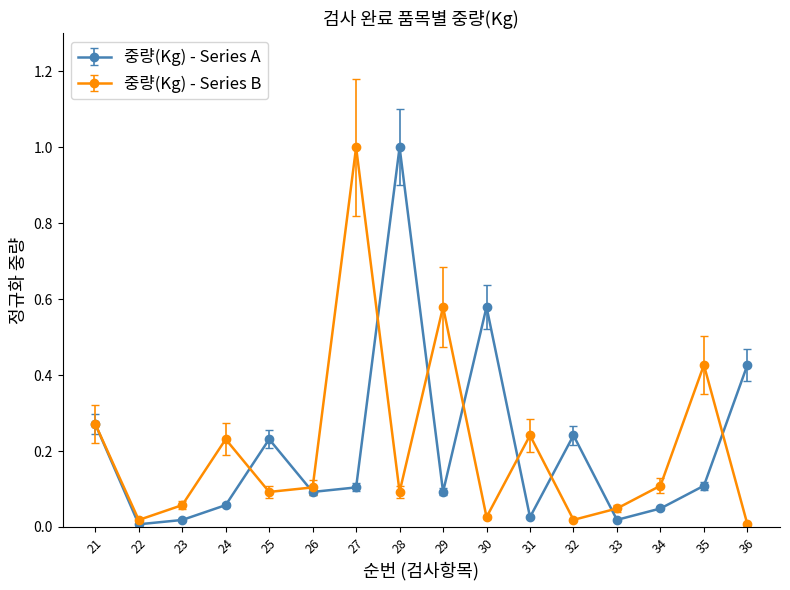

True or false: 중량(Kg) - Series A has more than 2 points higher than both neighbors.

True